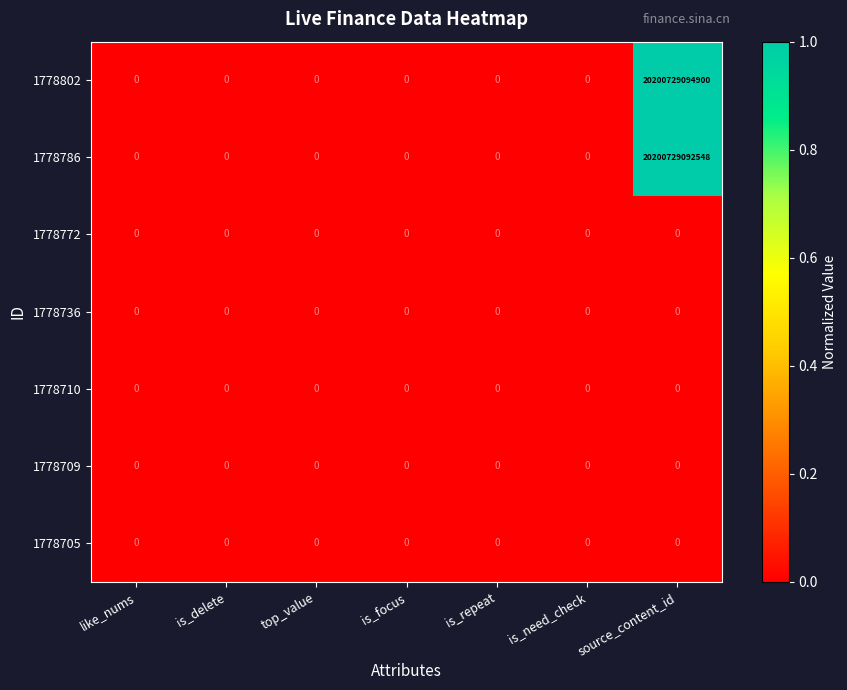

True or false: 1778802 has a value of -13280324242963 at is_repeat.

False